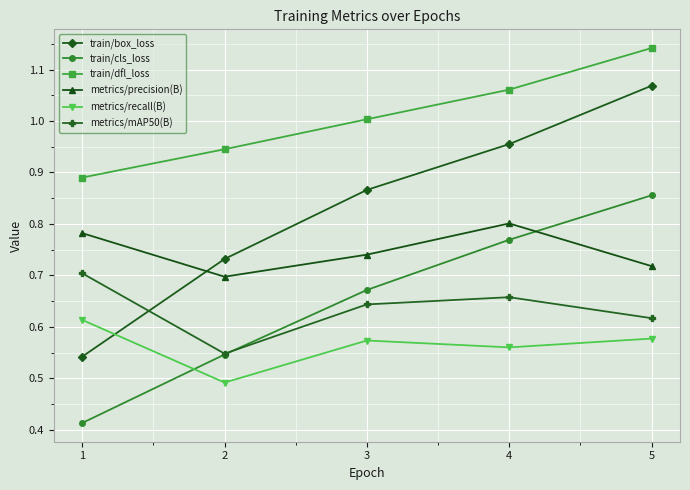

Which series has the largest range (max minus min)?

train/box_loss